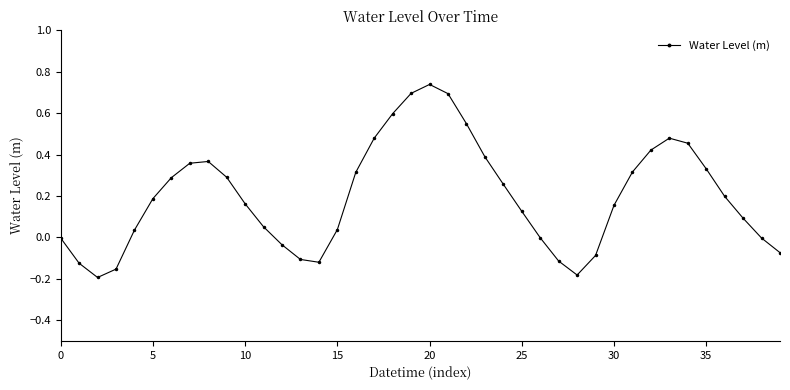

True or false: the data has more than 2 interior local peaks.

True